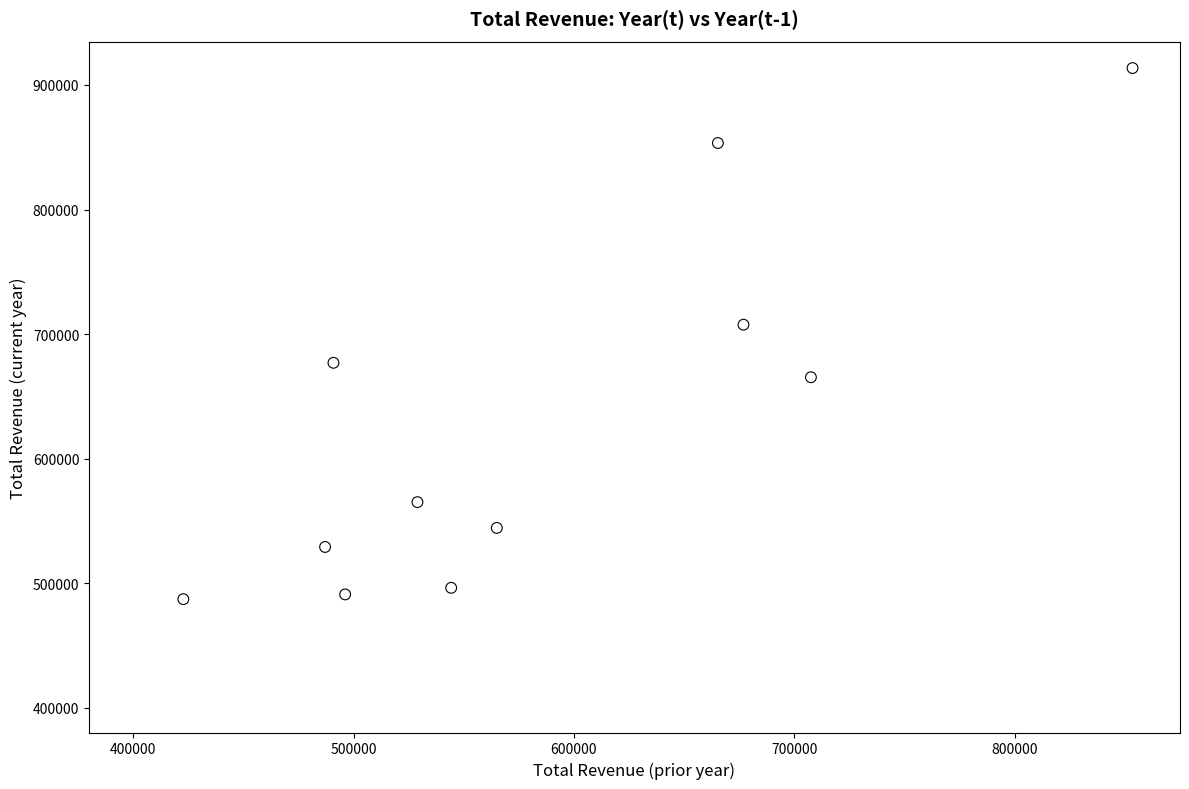

What is the range of Y values (max minus min)?

426500